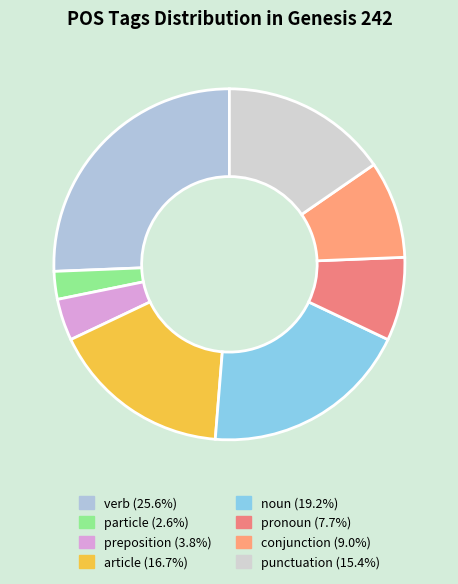

How many slices are in this pie chart?

8